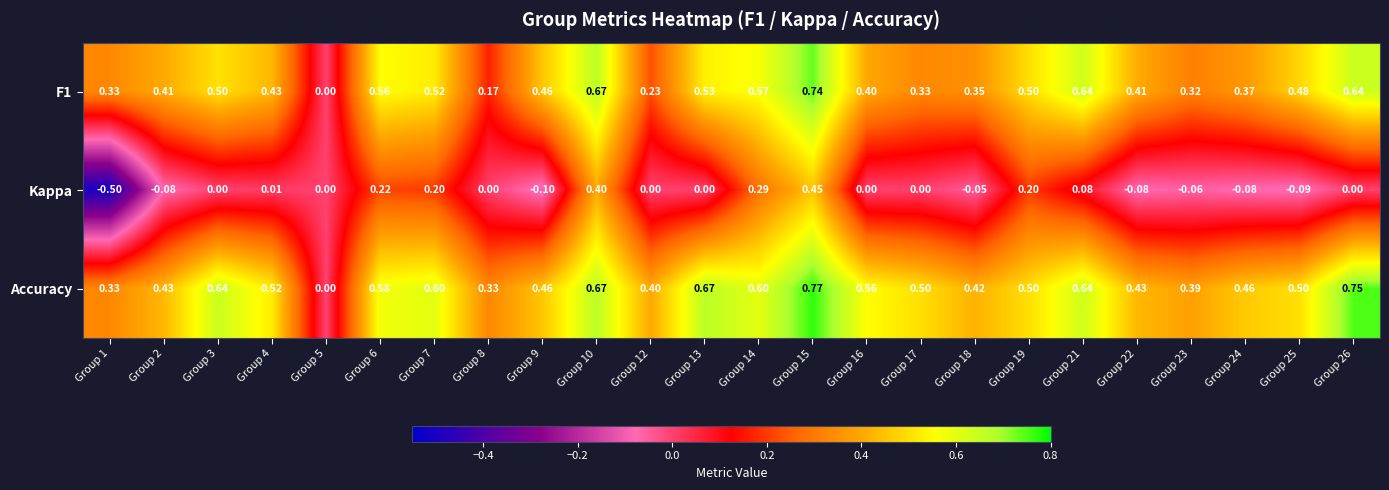

Which series has the largest total across all categories?

Accuracy